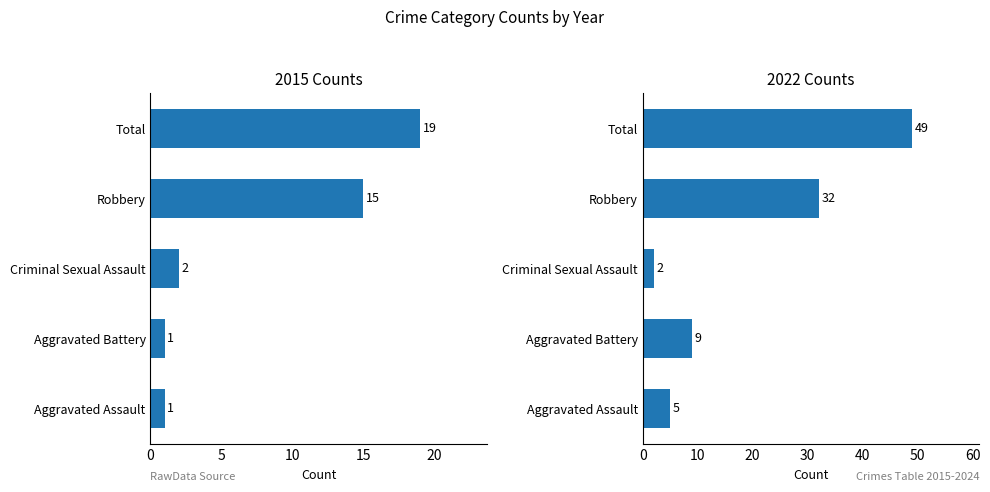

What is the difference between the highest and lowest values at Aggravated Assault?

4